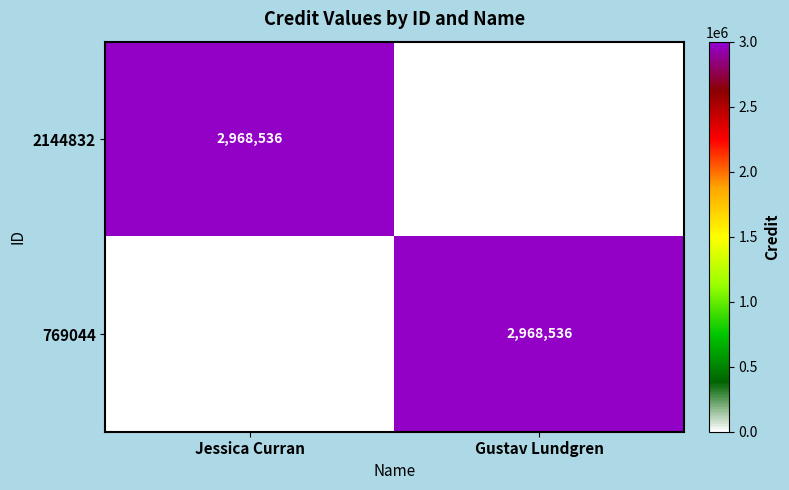

Which label corresponds to the largest value in the chart?

Jessica Curran